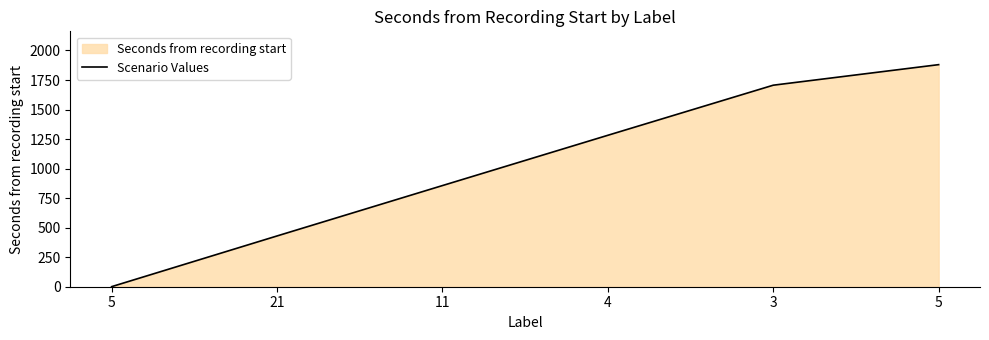

Does the chart have visible grid lines?

No